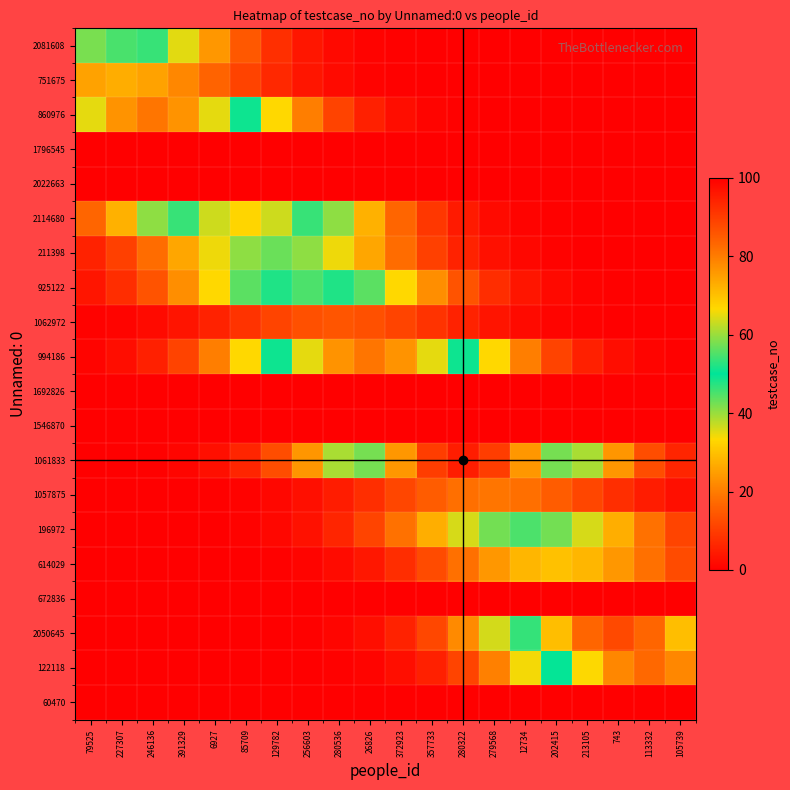

Rank the series by their maximum value, from highest to lowest.

1061833, 2050645, 122118, 860976, 994186, 2114680, 2081608, 925122, 196972, 211398, 614029, 751675, 1057875, 1062972, 1796545, 2022663, 1692826, 1546870, 672836, 60470